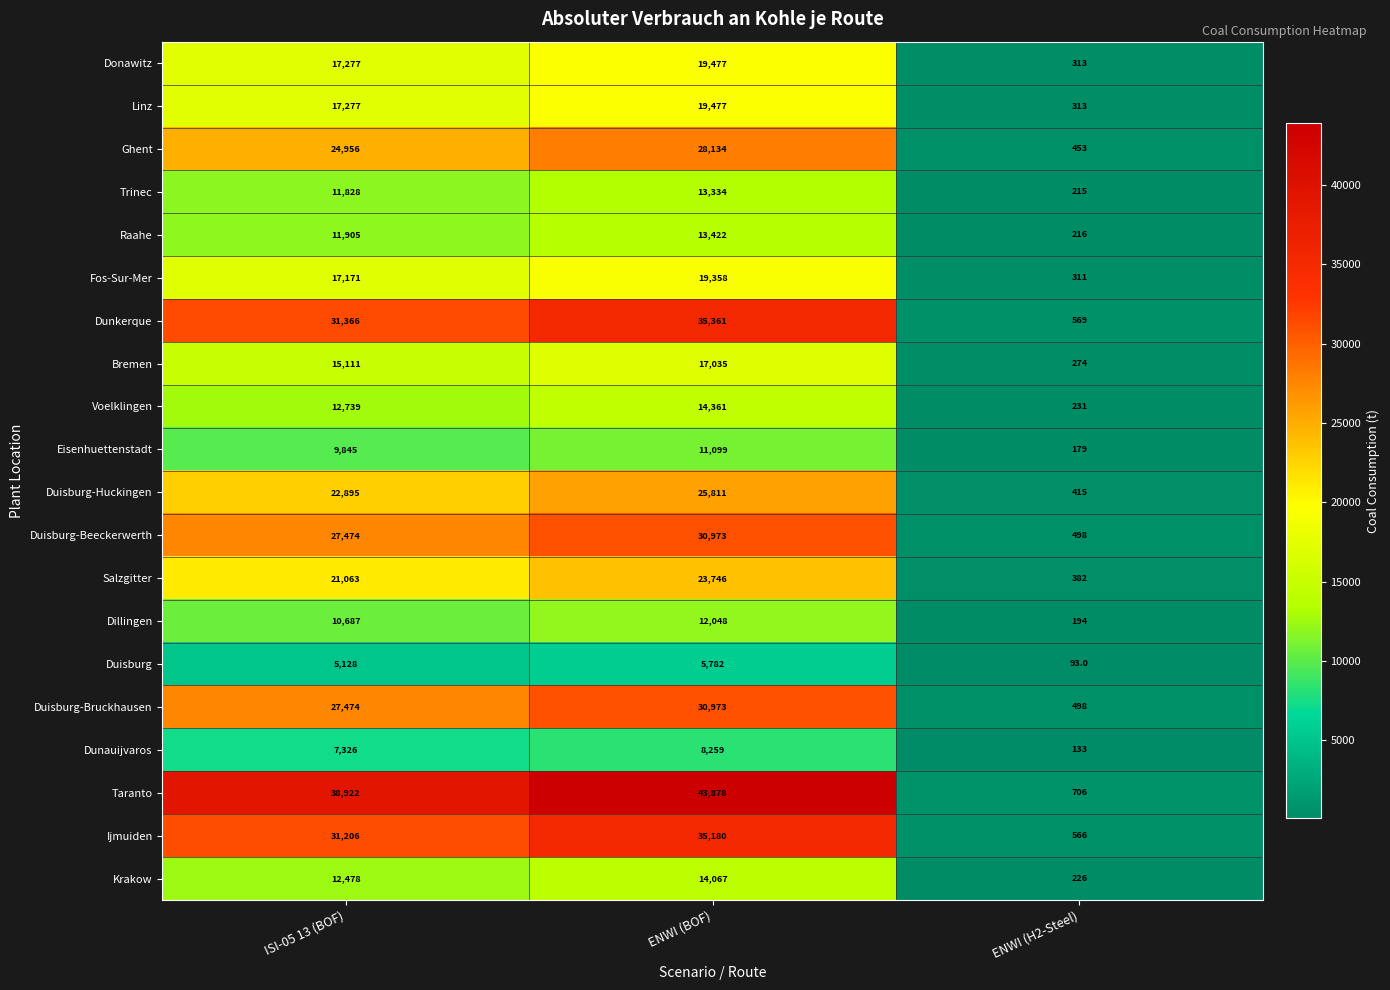

What value does the Krakow series have at ISI-05 13 (BOF), to the nearest 10?

12480